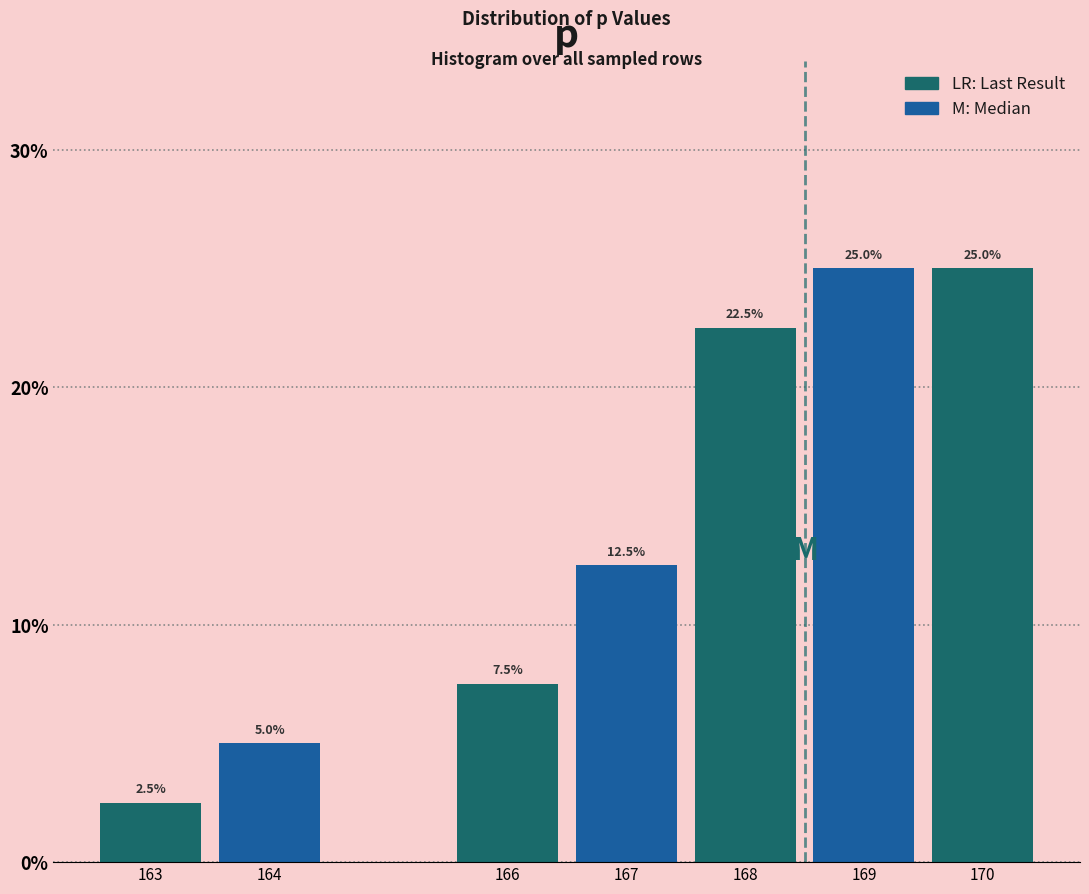

Reading left to right, transcribe all the data shown in this chart.

2.5	5.0	7.5	12.5	22.5	25.0	25.0